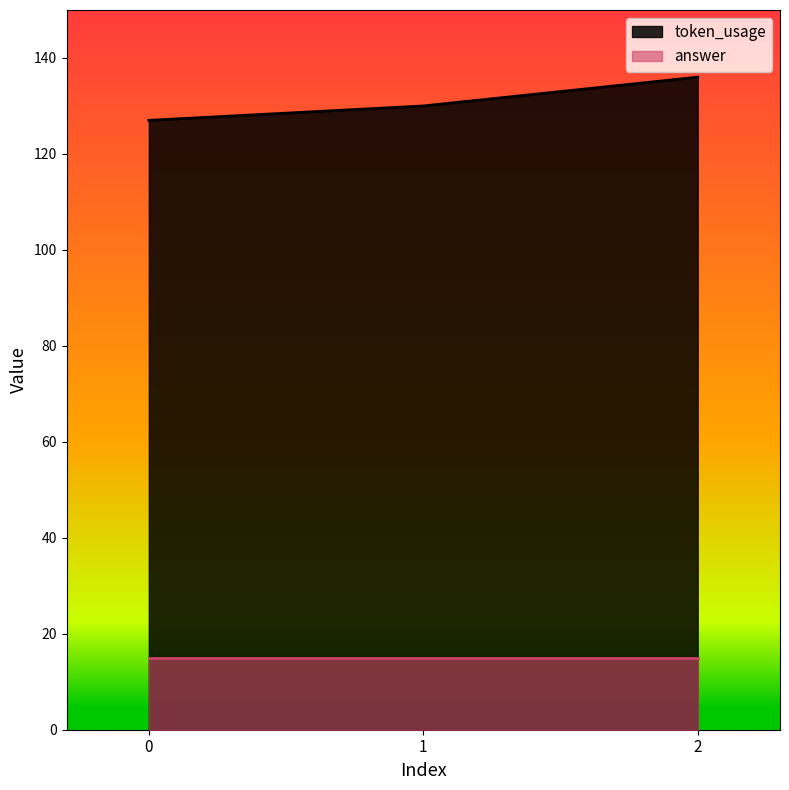

How many values are between 127 and 136?

3